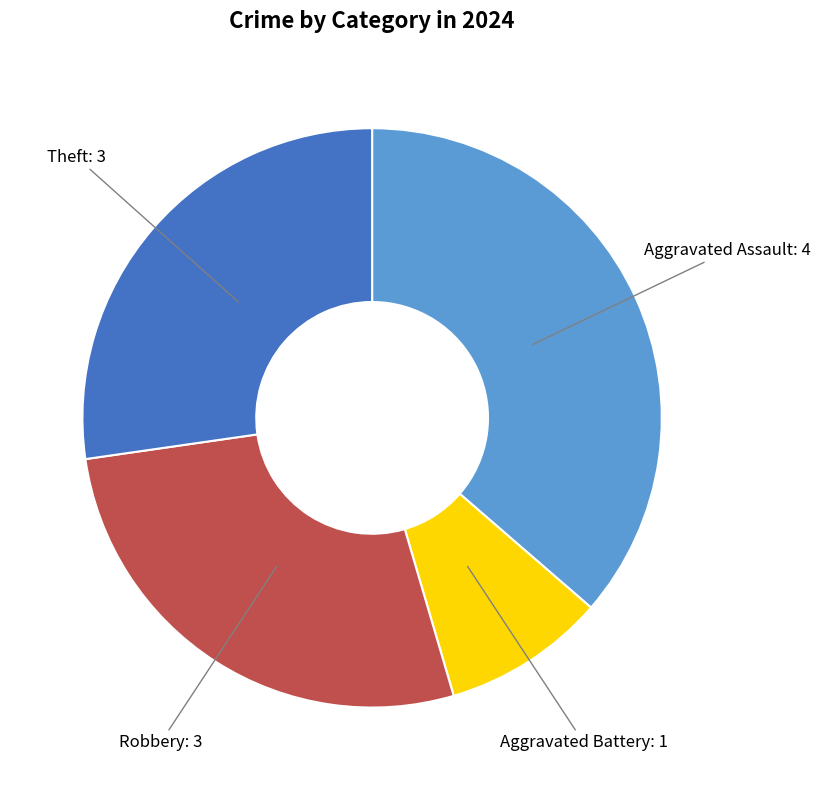

Is there a majority slice in this chart?

No